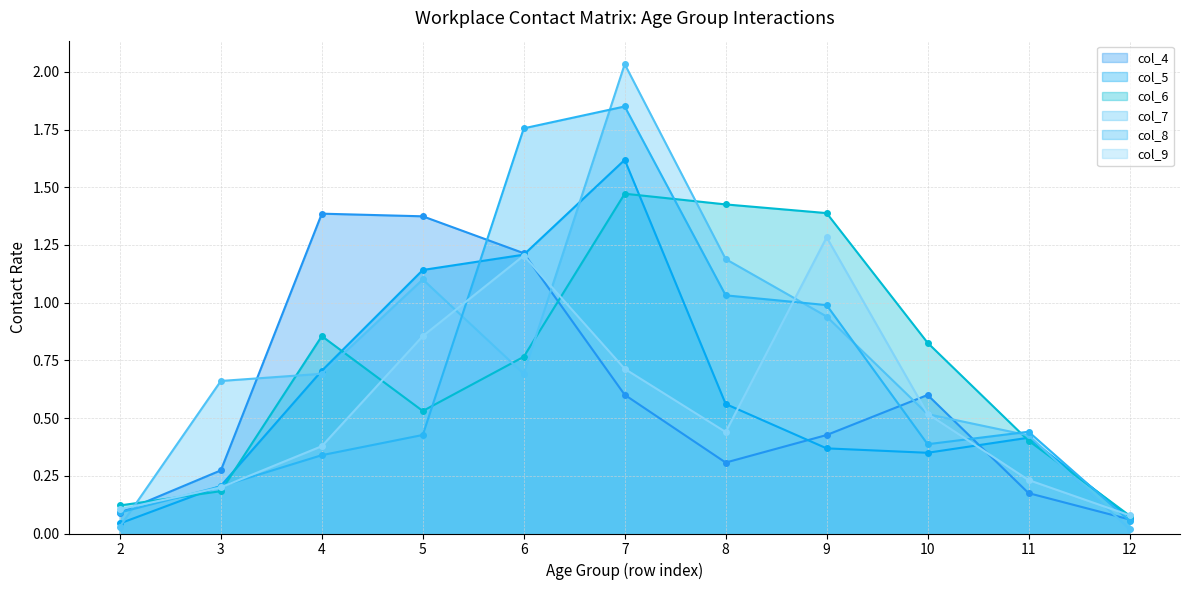

The value of col_5 at 12 is 0.0. True or false?

False